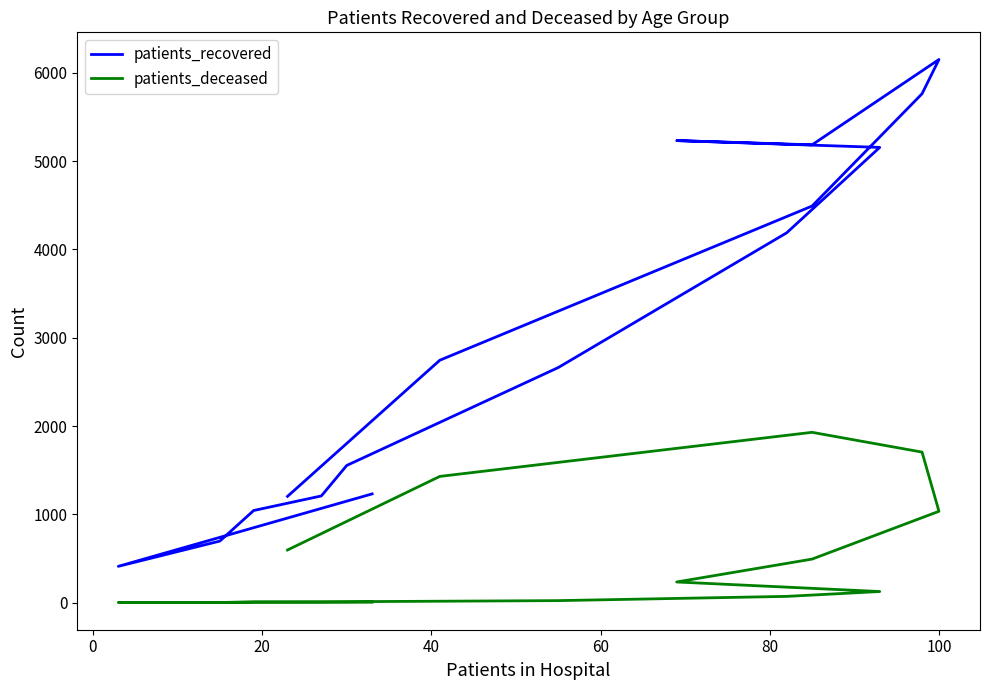

List the series in order of their overall mean, lowest first.

patients_deceased, patients_recovered